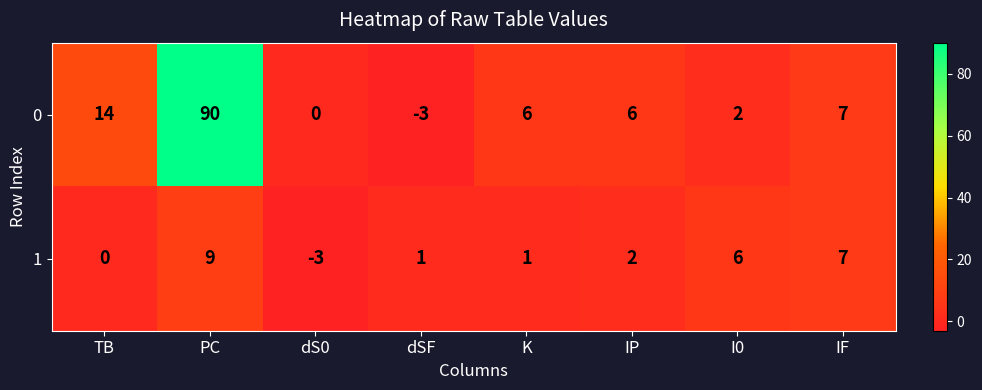

Reading left to right, what are all the values shown in this chart?

0: TB=14	PC=90	dS0=0	dSF=-3	K=6	IP=6	I0=2	IF=7
1: TB=0	PC=9	dS0=-3	dSF=1	K=1	IP=2	I0=6	IF=7